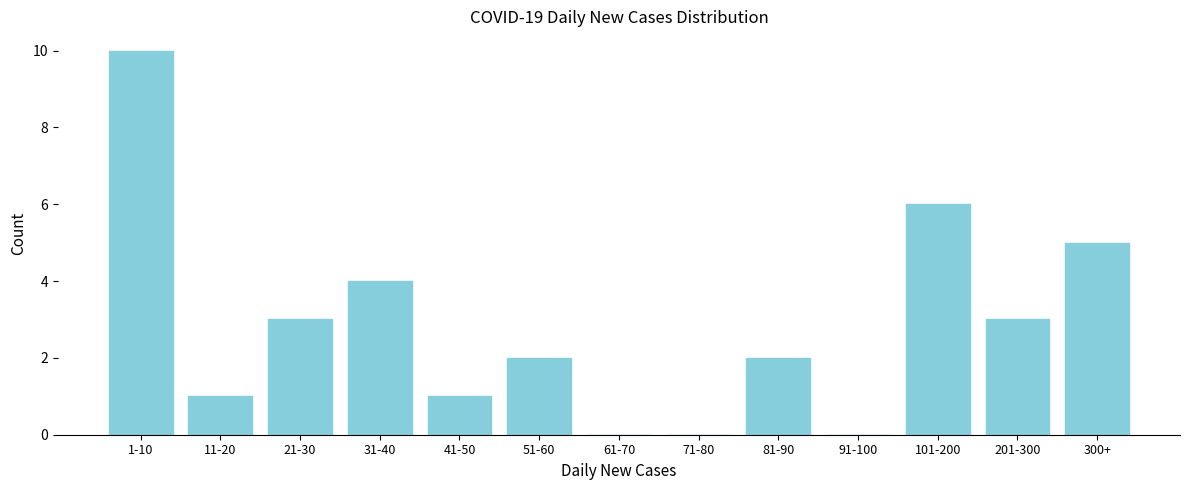

Reading right to left, what are all the values shown in this chart?

300+=5	201-300=3	101-200=6	91-100=0	81-90=2	71-80=0	61-70=0	51-60=2	41-50=1	31-40=4	21-30=3	11-20=1	1-10=10